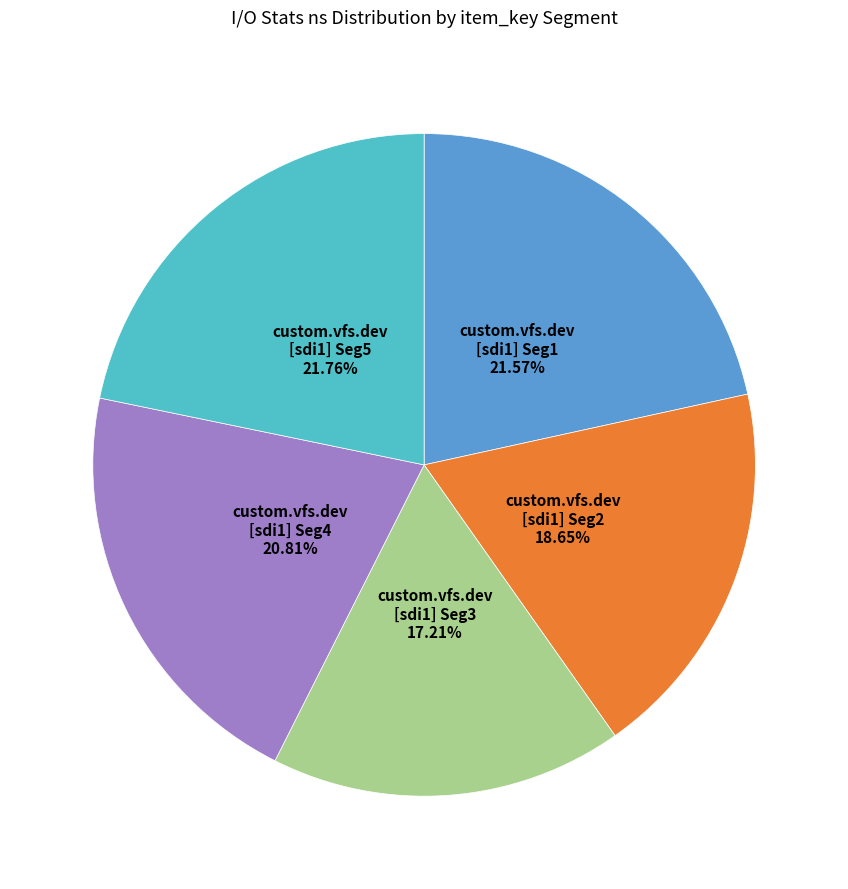

Which has a higher value, custom.vfs.dev [sdi1] Seg3 or custom.vfs.dev [sdi1] Seg5?

custom.vfs.dev [sdi1] Seg5